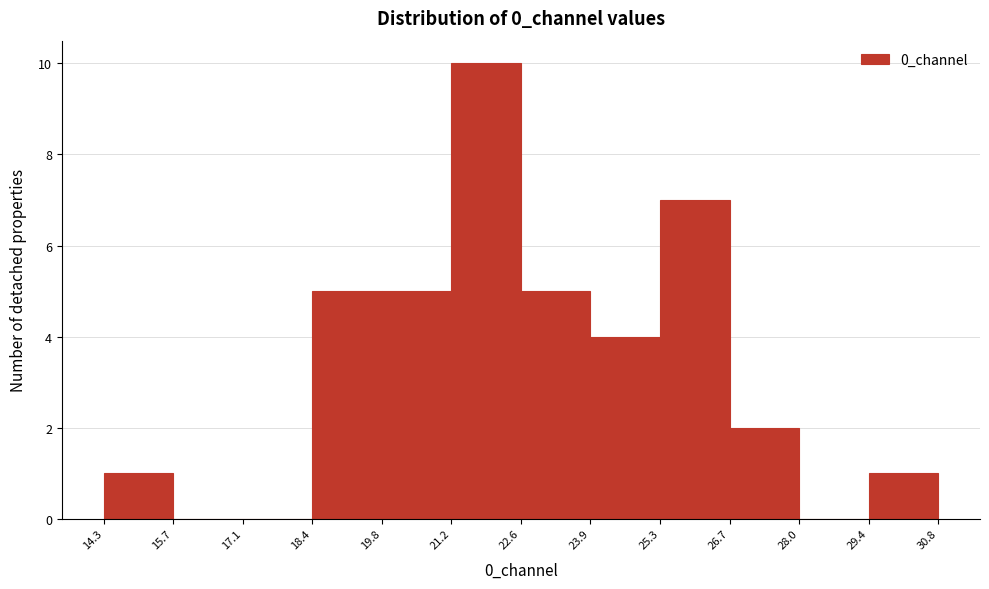

Reading left to right, list every bar in this chart as the range it spans on the x-axis followed by its height. The values are not printed on the chart, so give them approximately, as read against the axis.

14.3 to 15.7: 1
15.7 to 17.1: 0
17.1 to 18.4: 0
18.4 to 19.8: 5
19.8 to 21.2: 5
21.2 to 22.6: 10
22.6 to 23.9: 5
23.9 to 25.3: 4
25.3 to 26.7: 7
26.7 to 28.0: 2
28.0 to 29.4: 0
29.4 to 30.8: 1